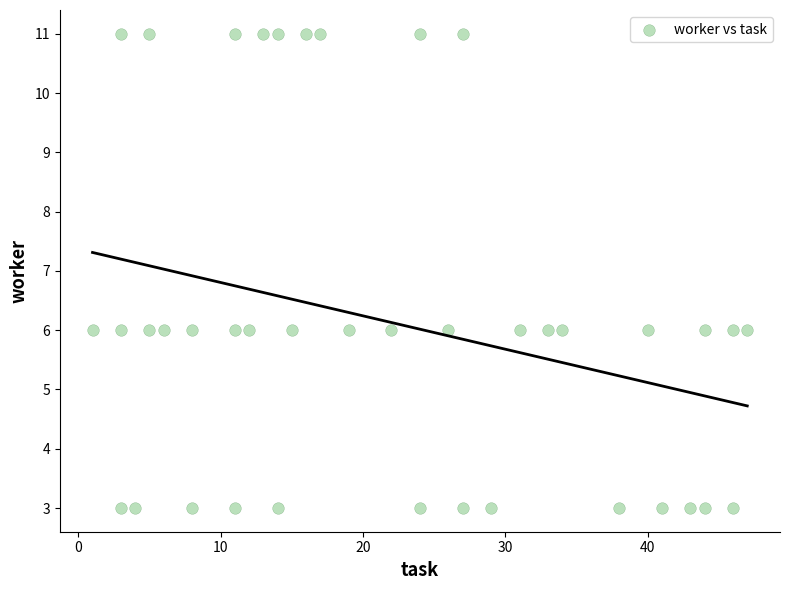

What is the range of X values (max minus min)?

46